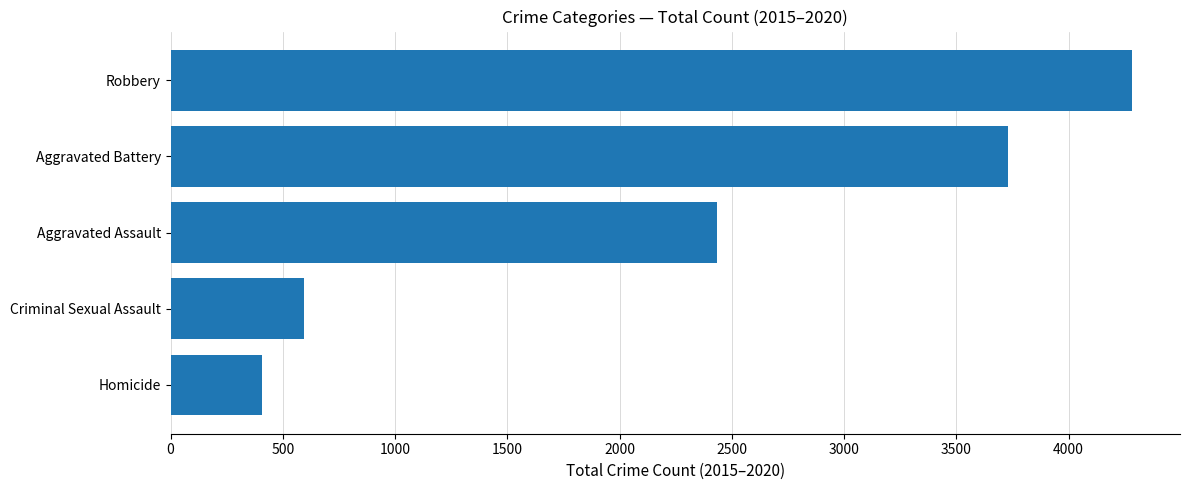

What is the sum of the values at Criminal Sexual Assault and Aggravated Battery?

4323